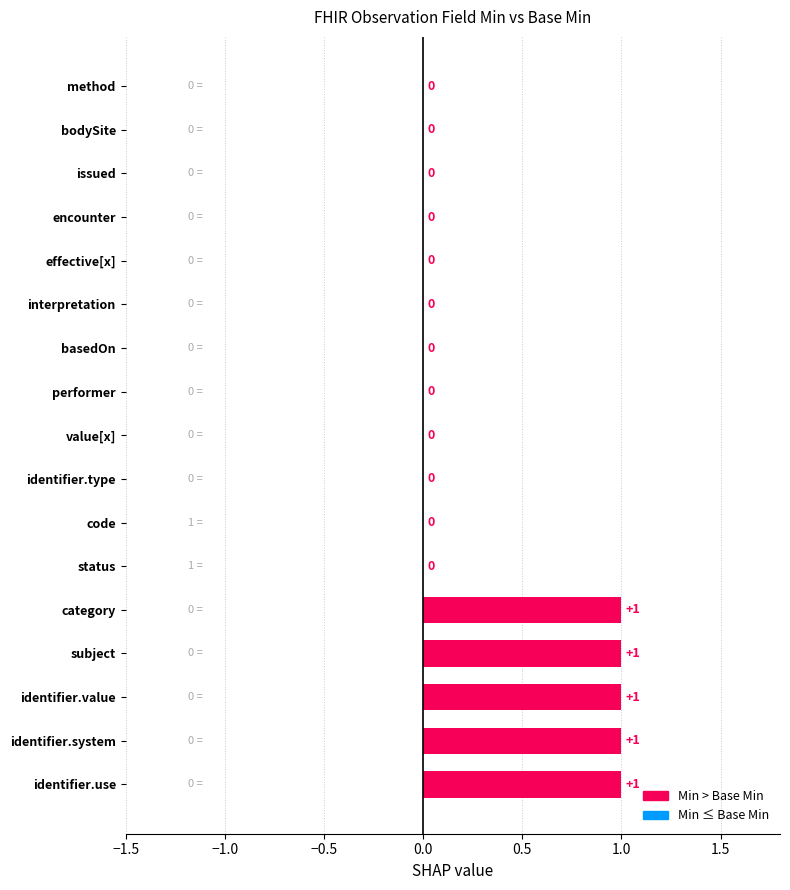

What position from the left is Observation.issued?

15